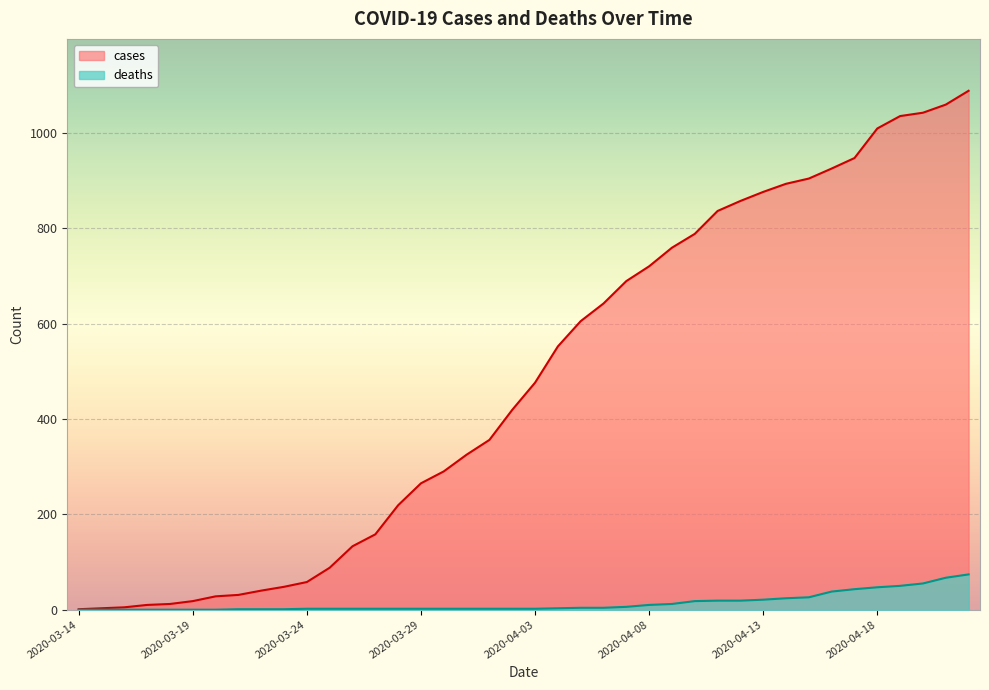

At which label does deaths first exceed 2?

2020-04-04